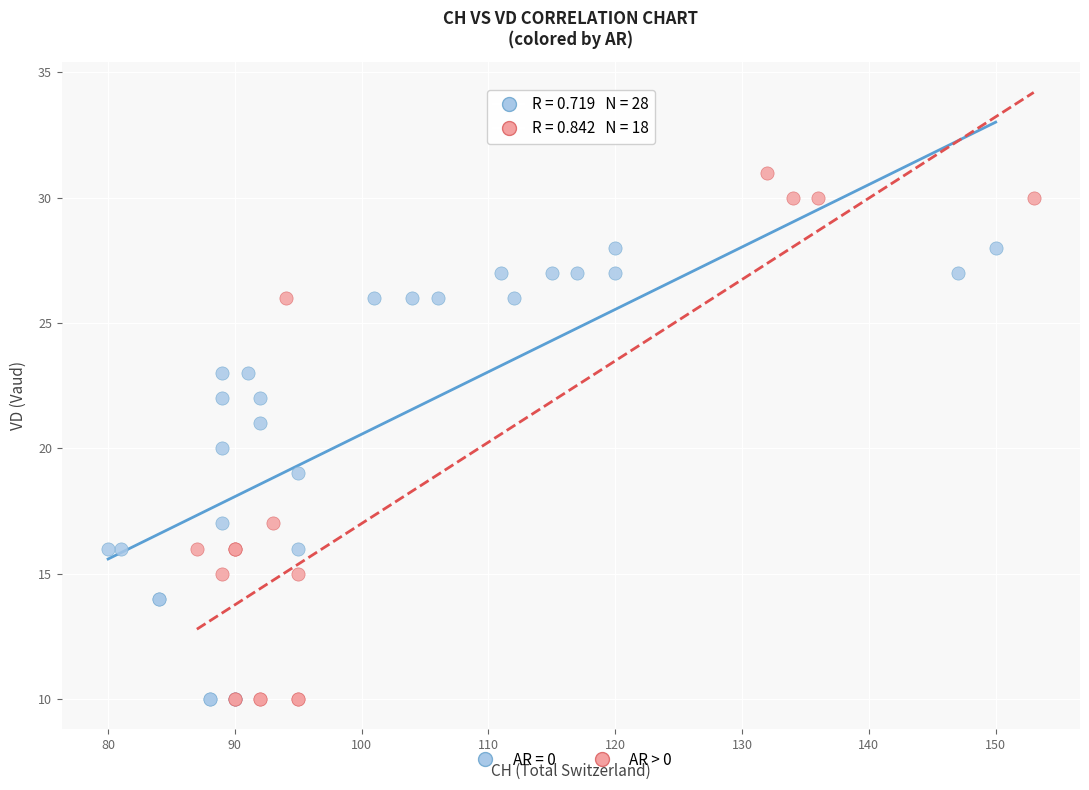

Which series has the largest Y range (max minus min)?

AR > 0